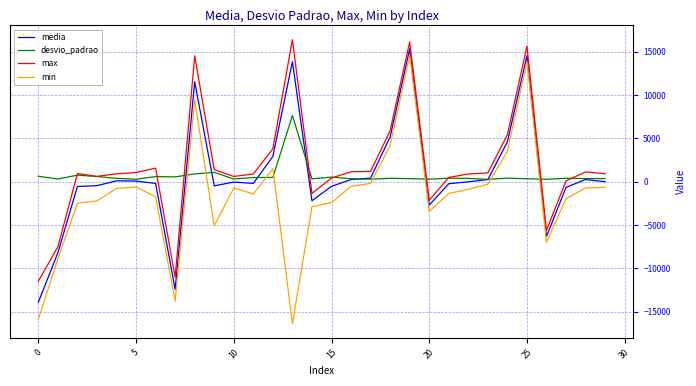

What is the smallest value displayed?

-16380.0